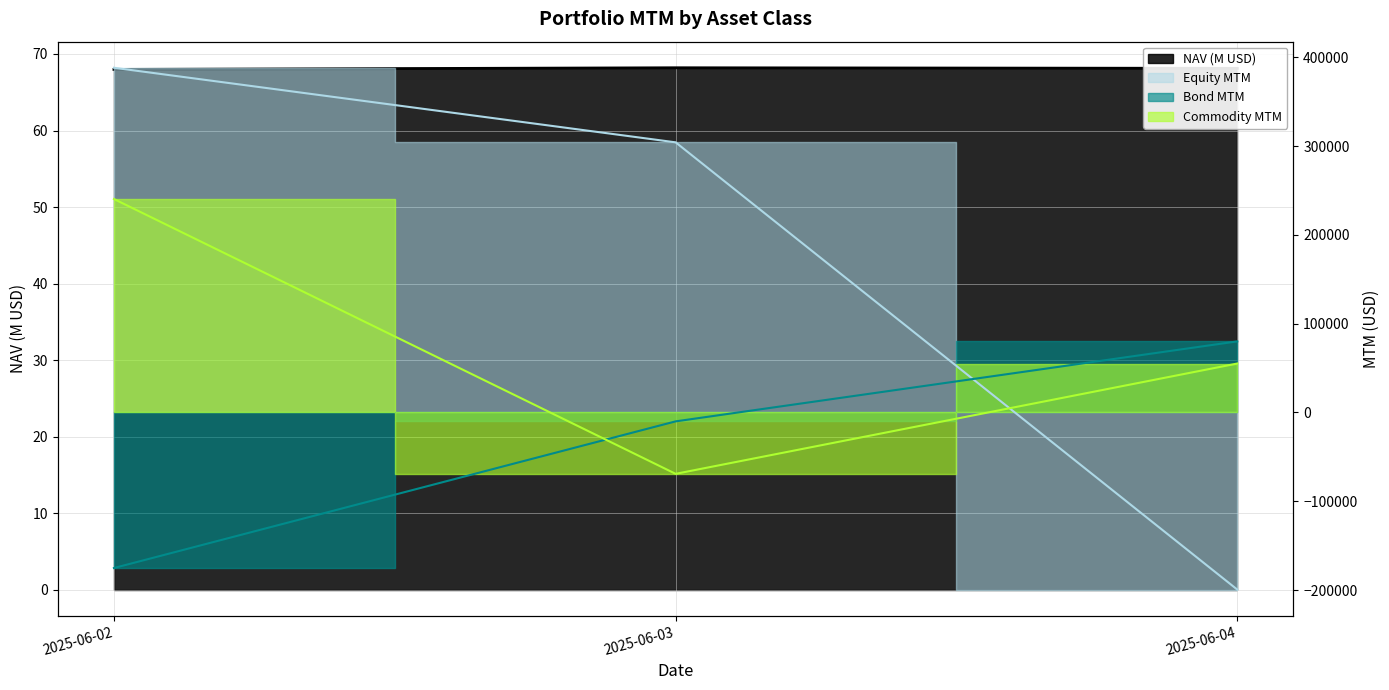

How many data points does each series have?

3